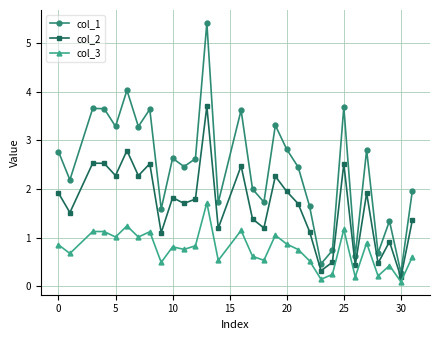

What is the value of the col_1 point at the 19th from the left?

2.8